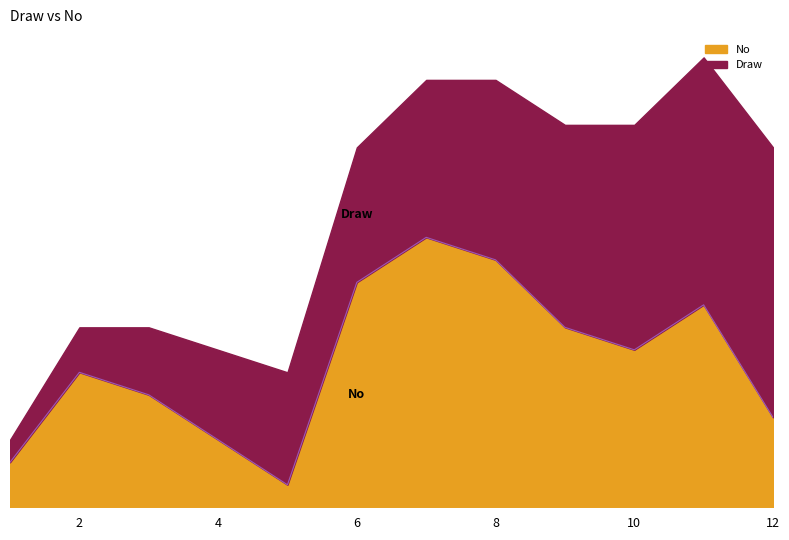

The value at 2 is 6. True or false?

True